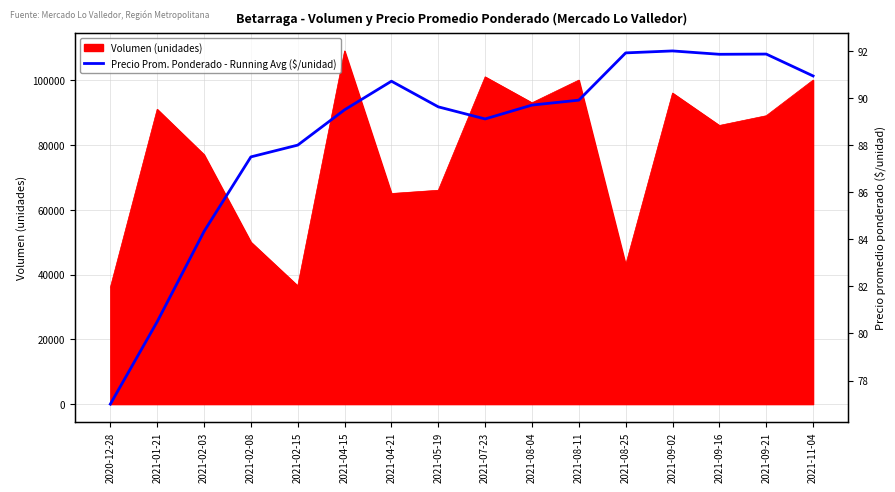

How many data points does each series have?

16